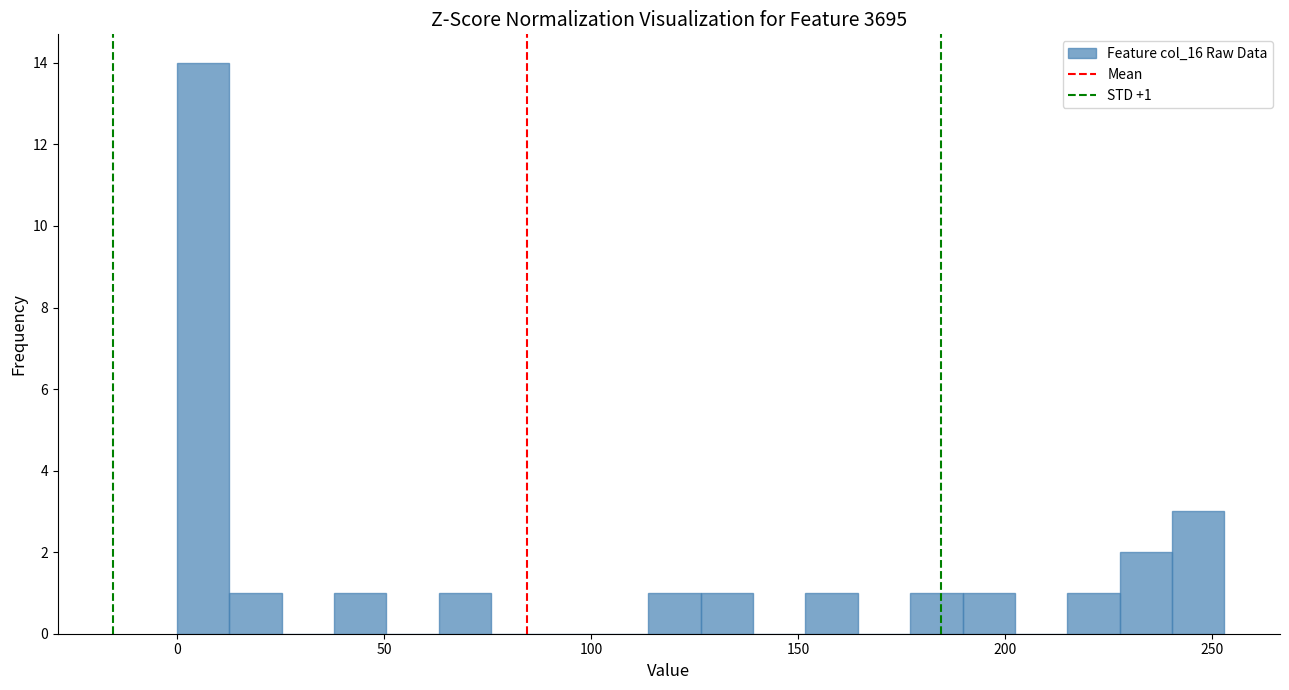

Around what value on the x-axis is the tallest bar? Give the approximate position of its centre, as read against the axis.

5